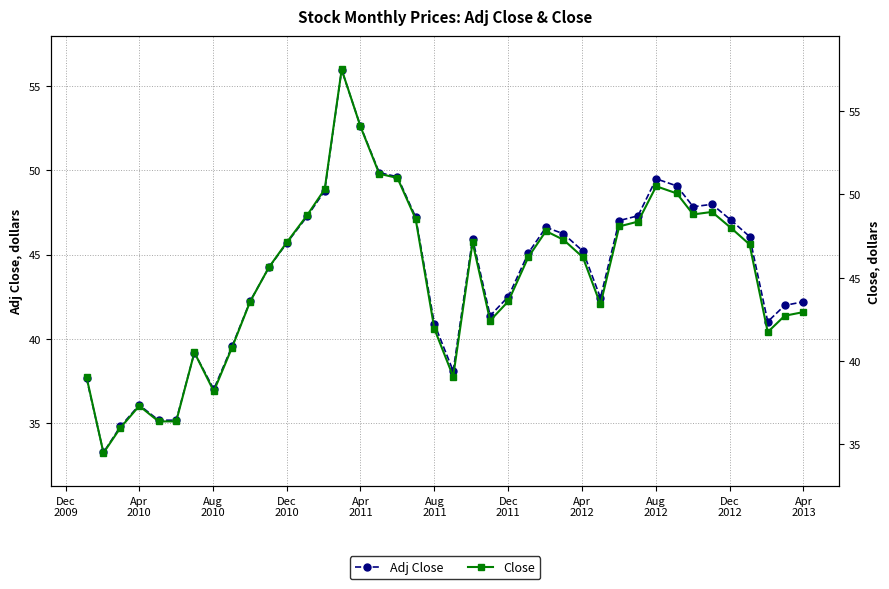

What is the value of the Adj Close point at the 37th from the left?

46.1